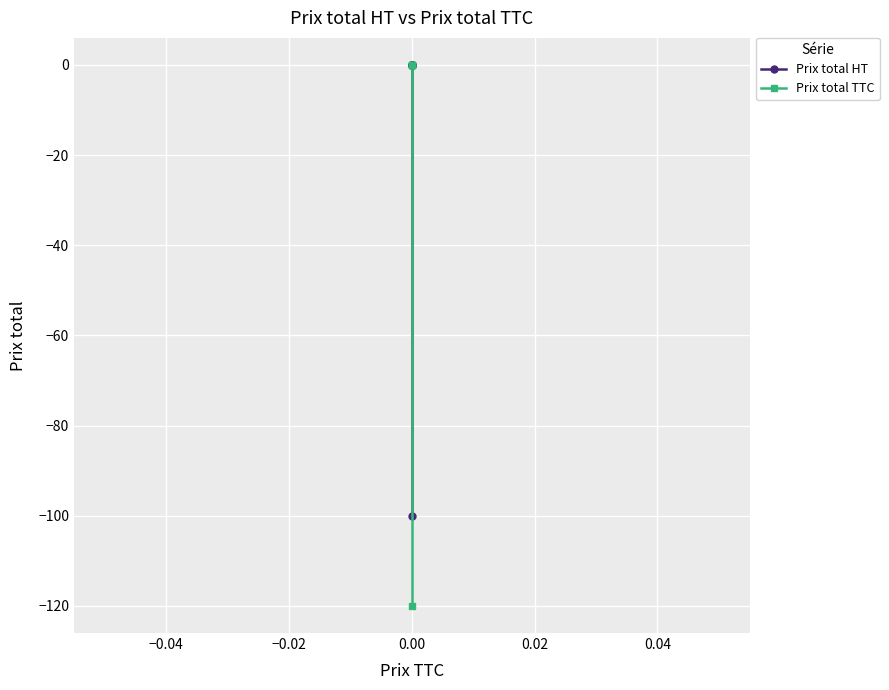

True or false: Prix total TTC and Prix total HT cross at least once.

False